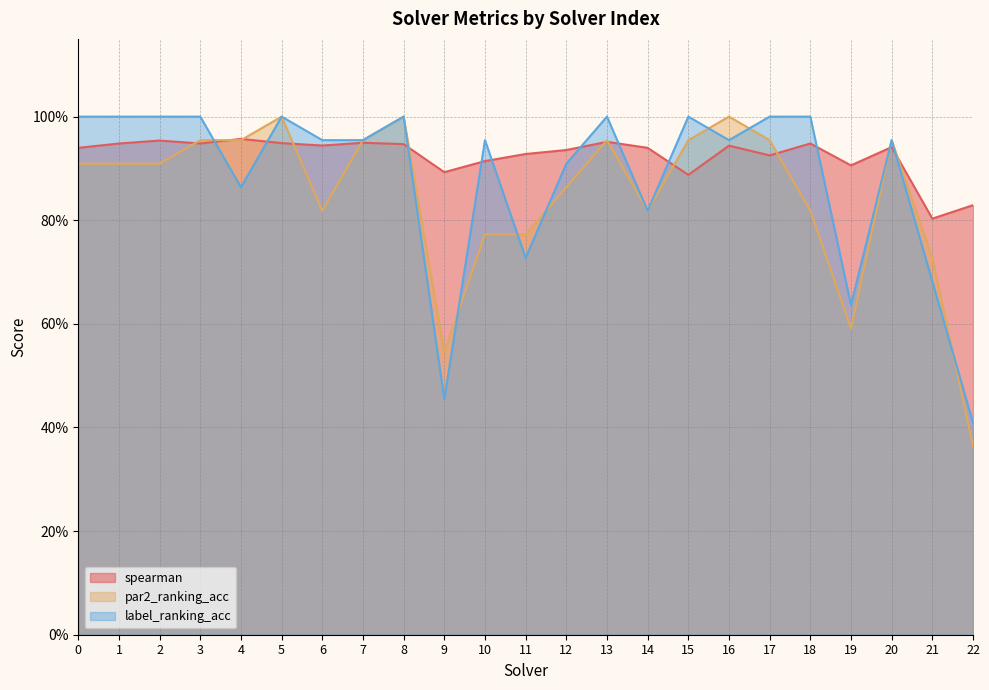

How many interior local peaks does the spearman series have?

7